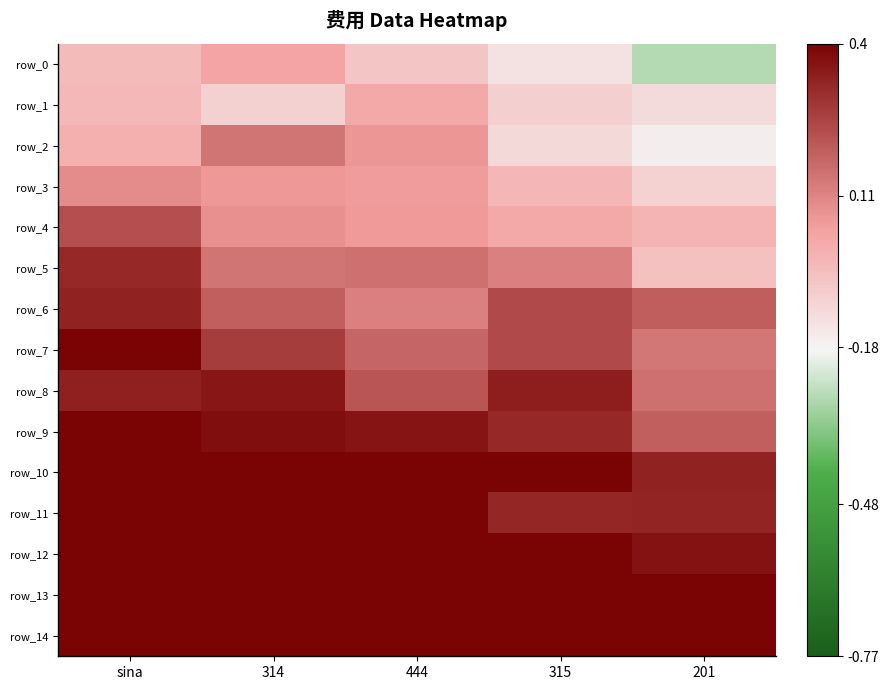

What is the difference between the highest and lowest values at 314?

0.5